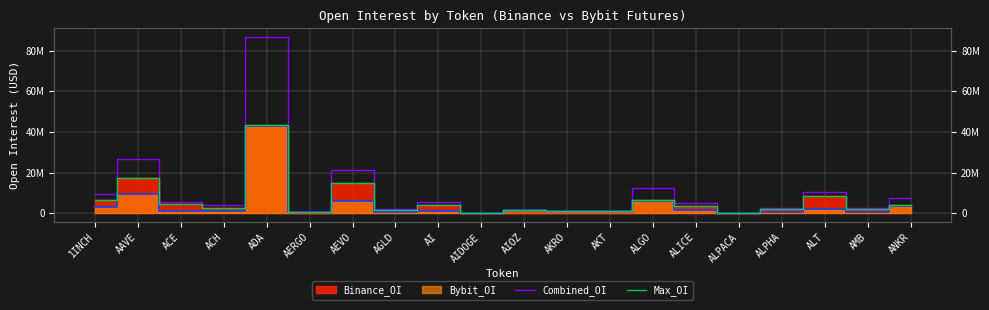

Is the value of Combined_OI at ANKR greater than the value of Max_OI at AI?

Yes